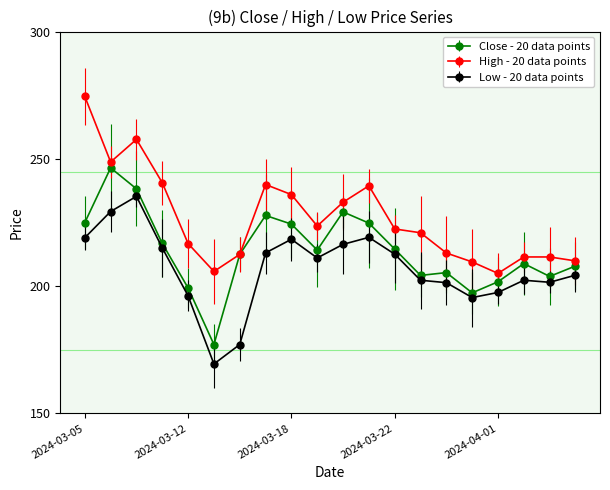

True or false: High - 20 data points and Low - 20 data points intersect in this chart.

False